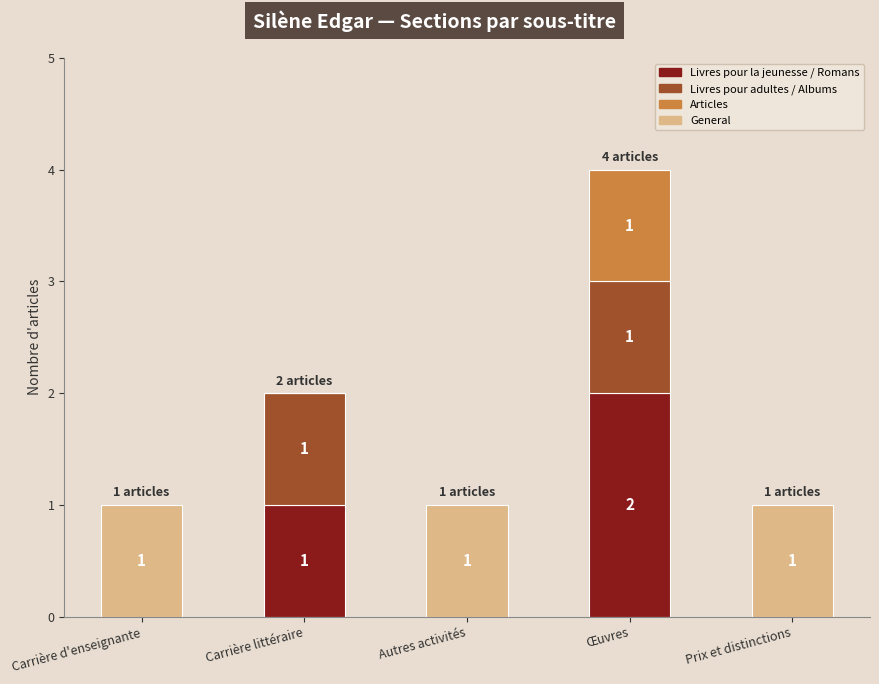

Is it true that Livres pour la jeunesse / Romans equals 0 at Carrière littéraire?

False